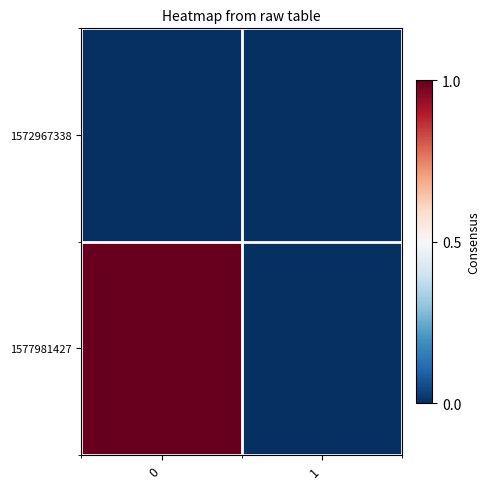

Reading left to right, extract all data points from this chart.

1572967338: 0=0	1=0
1577981427: 0=1	1=0